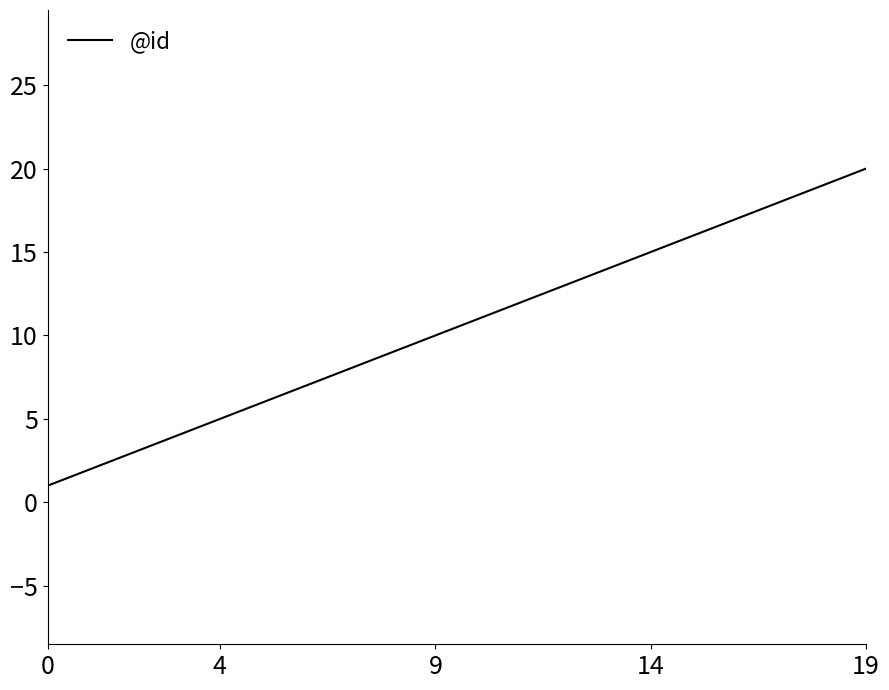

What is the greatest value displayed?

20